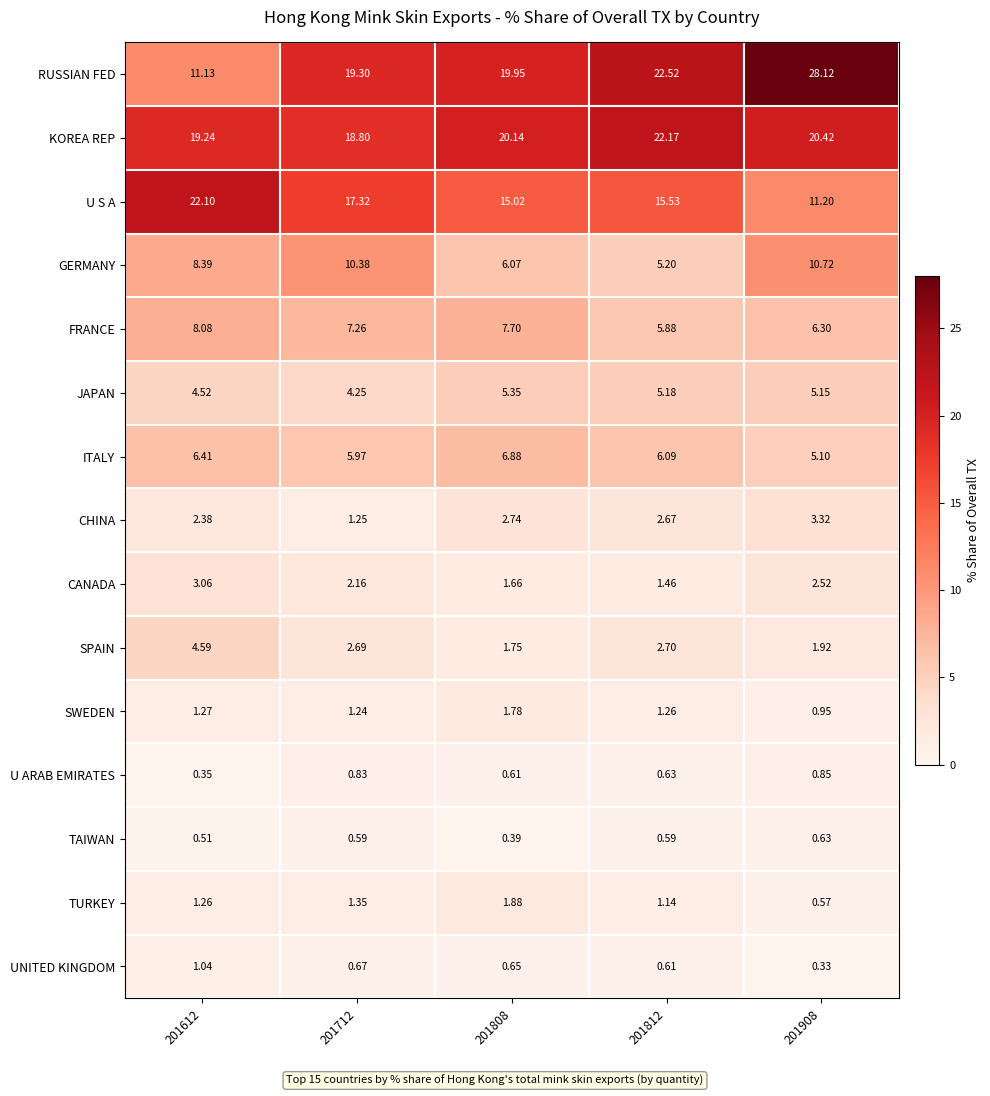

Rank the series at 201808 from highest to lowest value.

KOREA REP, RUSSIAN FED, U S A, FRANCE, ITALY, GERMANY, JAPAN, CHINA, TURKEY, SWEDEN, SPAIN, CANADA, UNITED KINGDOM, U ARAB EMIRATES, TAIWAN